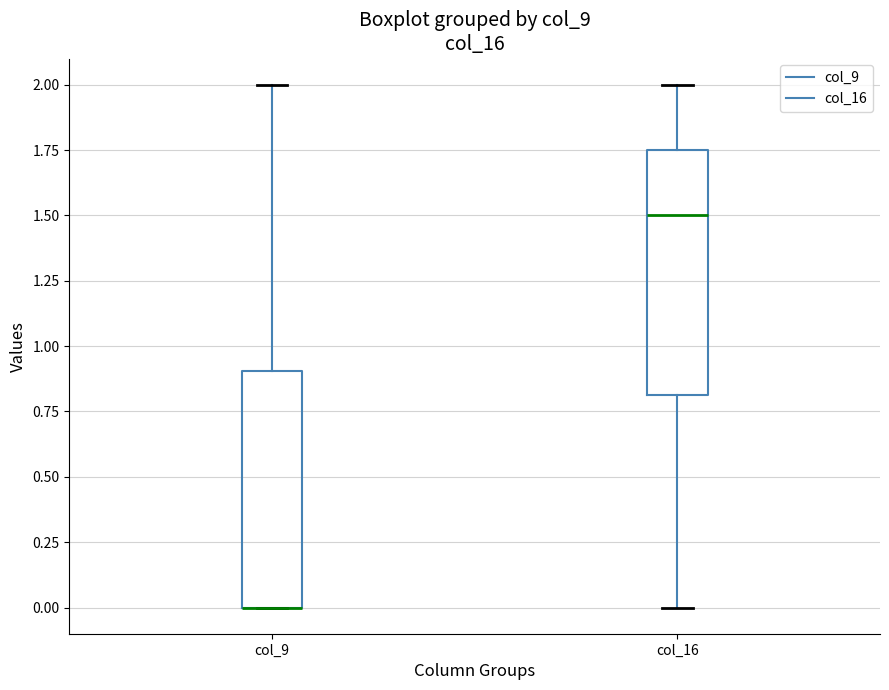

Where does the upper whisker of the box for col_9 end on the y-axis? The values are not printed on the chart, so give them approximately, as read against the axis.

2.00